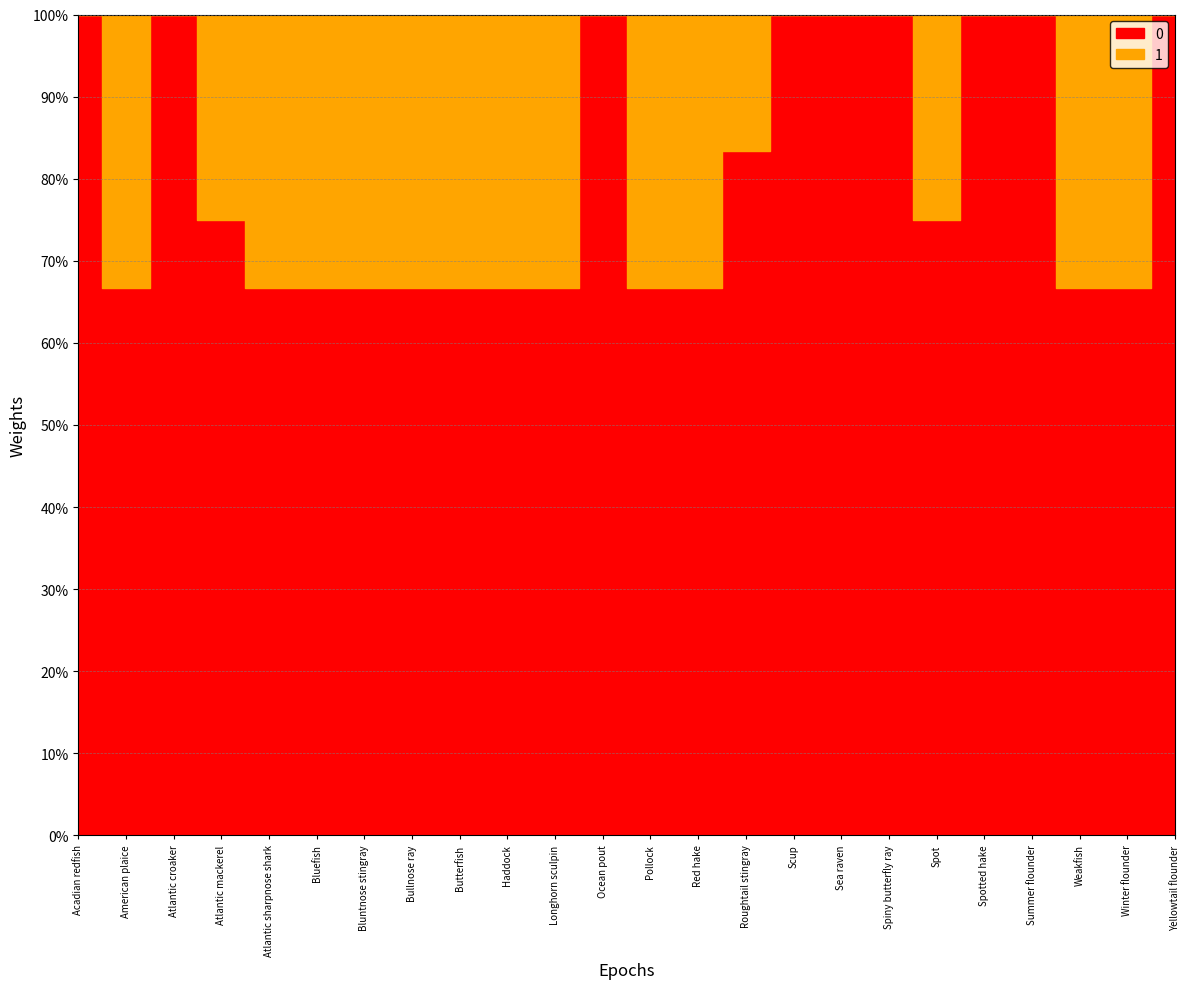

How many distinct data groups are displayed?

2